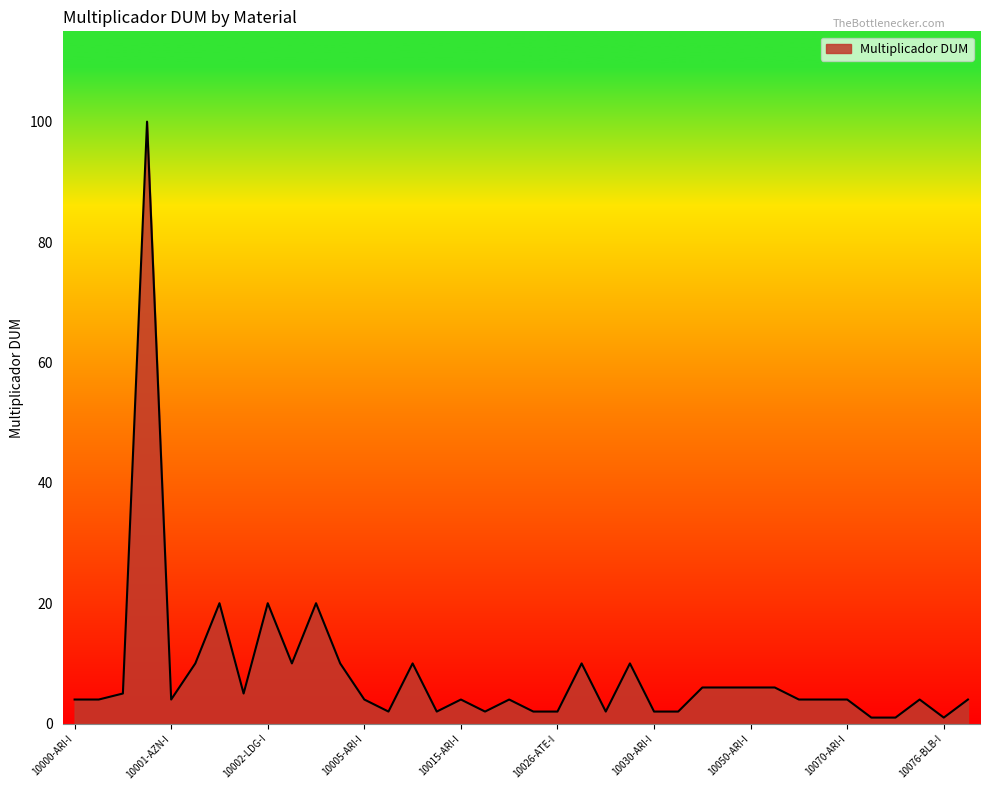

Rank the categories by value from highest to lowest.

10000-LDG-I, 10001-LDG-I, 10002-LDG-I, 10003-LDG-I, 10001-CTV-I, 10003-CTV-I, 10004-CTV-I, 10006-CTV-I, 10027-ATE-I, 10029-ATE-I, 10040-ARI-I, 10045-ARI-I, 10050-ARI-I, 10055-ARI-I, 10000-CTV-I, 10002-CTV-I, 10000-ARI-I, 10000-AZN-I, 10001-AZN-I, 10005-ARI-I, 10015-ARI-I, 10020-ARI-I, 10060-ARI-I, 10065-ARI-I, 10070-ARI-I, 10075-ARI-I, 10012-LDG-I, 10005-CTV-I, 10010-ARI-I, 10016-ATE-I, 10025-ARI-I, 10026-ATE-I, 10028-ATE-I, 10030-ARI-I, 10035-ARI-I, 10072-BLB-I, 10073-BLB-I, 10076-BLB-I